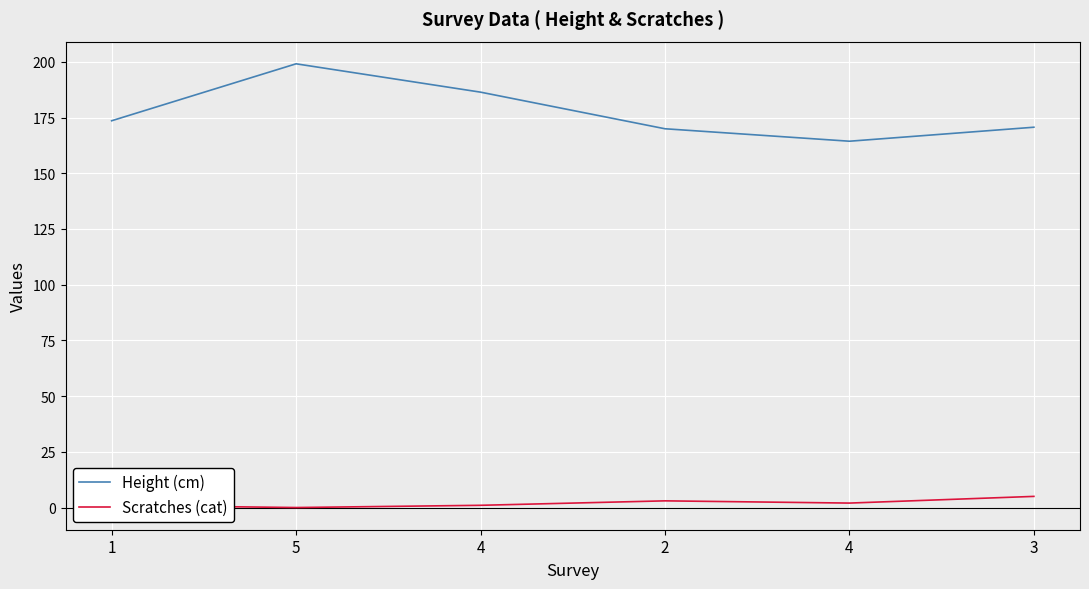

Reading right to left, transcribe all the data shown in this chart.

Height (cm): 170.7	164.4	170.0	186.4	199.1	173.6
Scratches (cat): 5.0	2.0	3.0	1.0	0.0	1.0